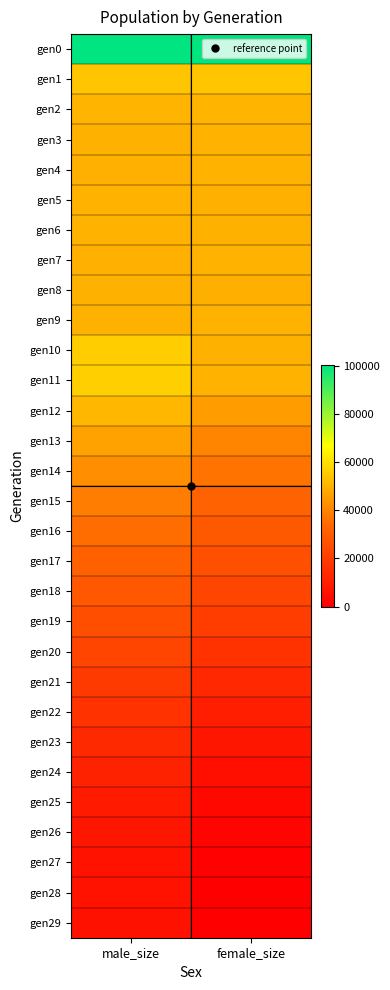

What is the spread (max minus min) of values at female_size?

100048